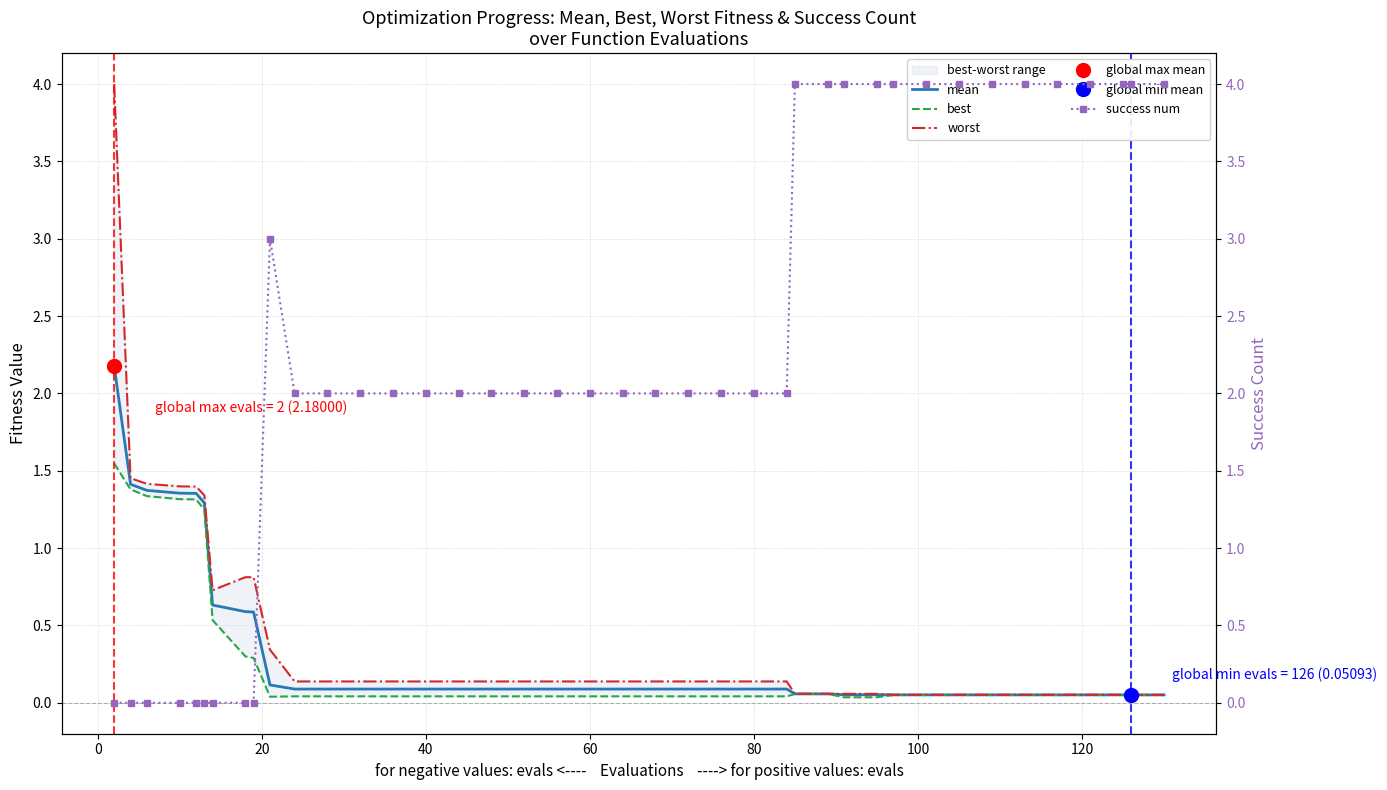

The value of best at 35 is 0.1. True or false?

False